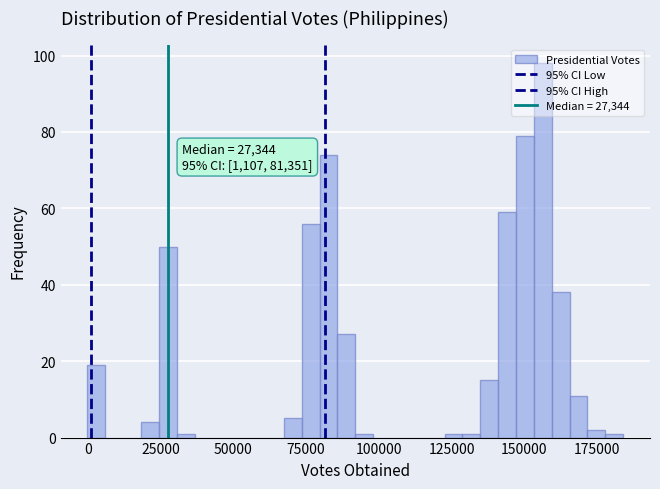

Read against the x-axis, roughly where is the centre of the tallest bar?

155000